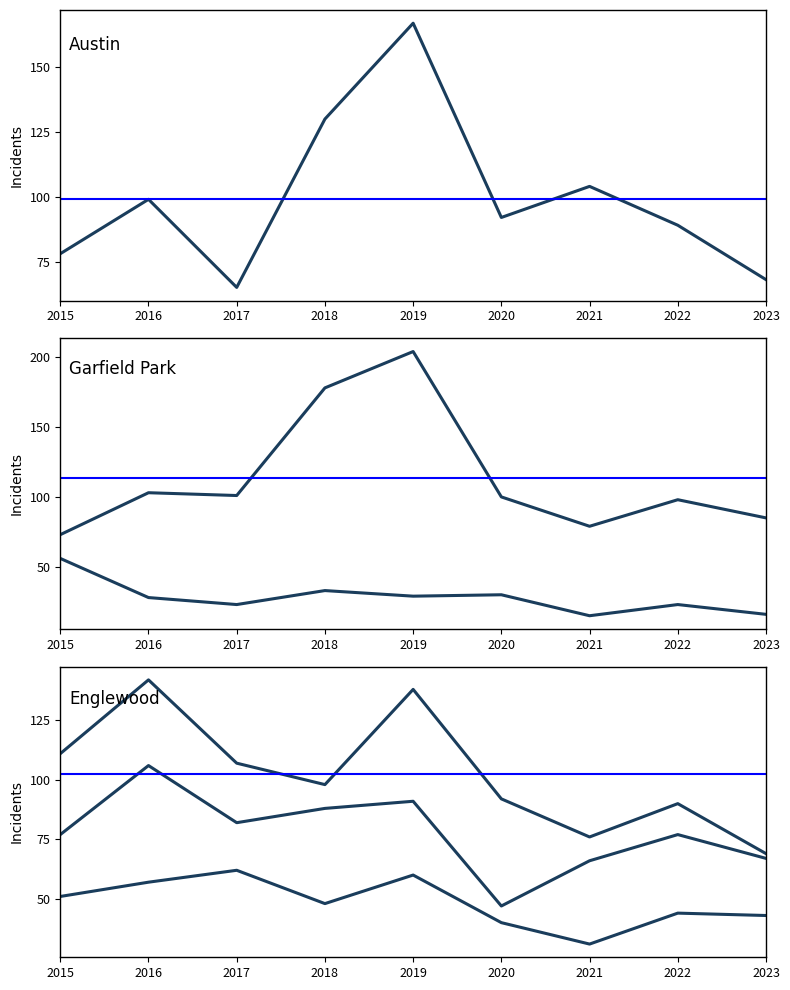

What is the maximum value for Austin?

167